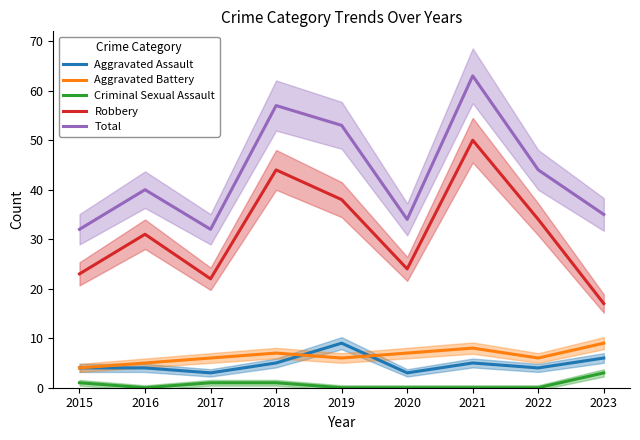

At which category does the chart reach its peak across all series?

2021